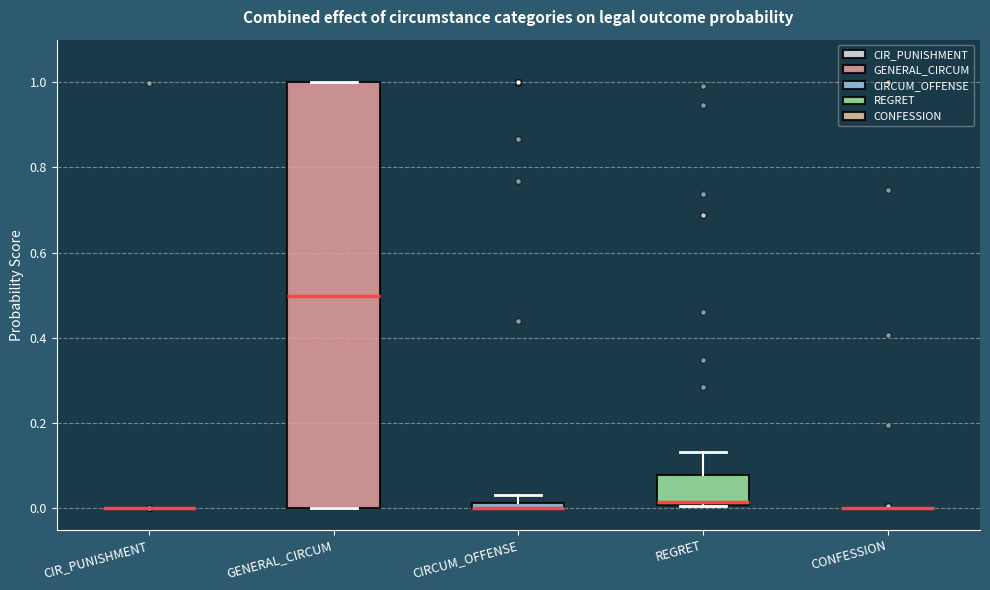

Which box is the tallest, from its lower edge to its upper edge?

GENERAL_CIRCUM